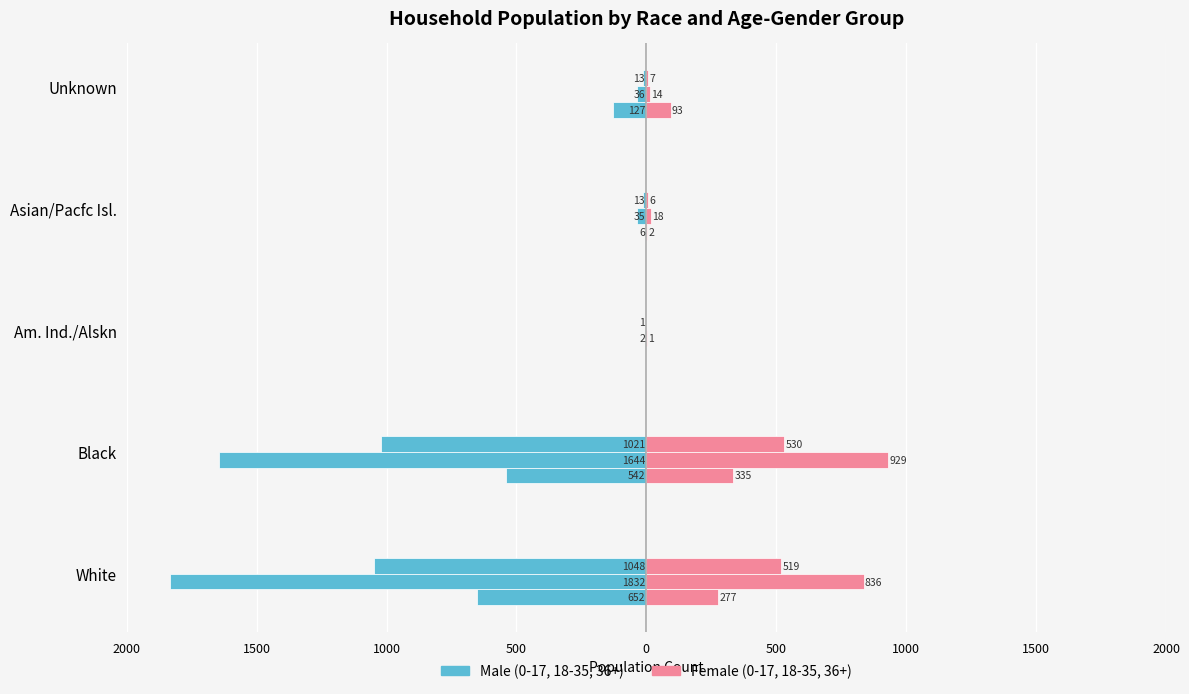

How many values in the Male 0 - 17 series are below -127?

2